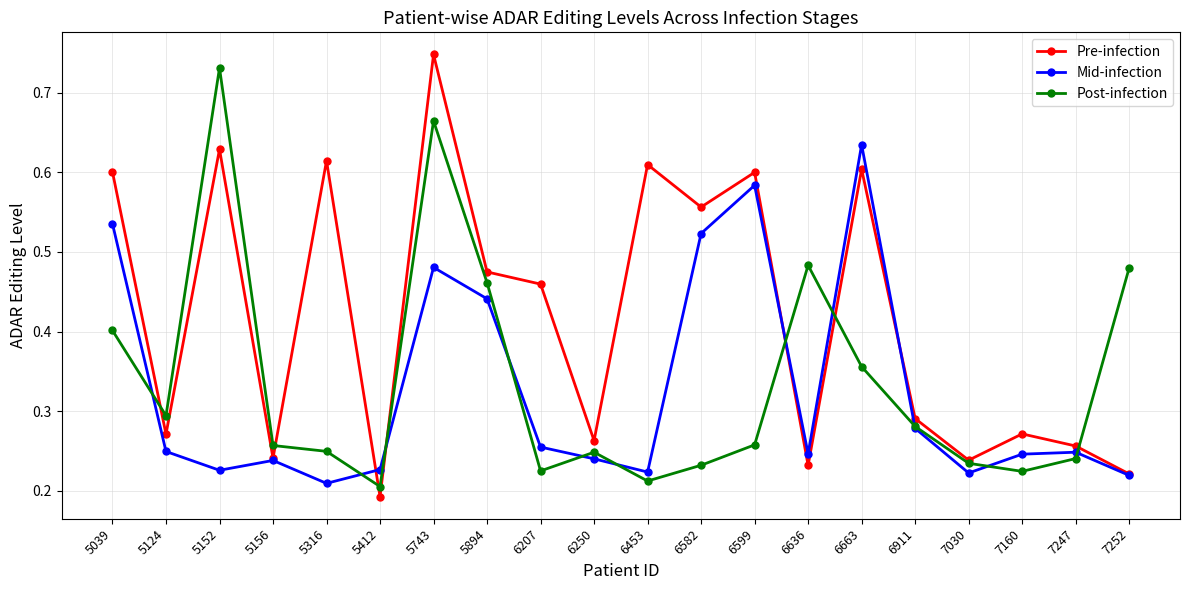

Count the Pre-infection values in the range 0 to 1.

20